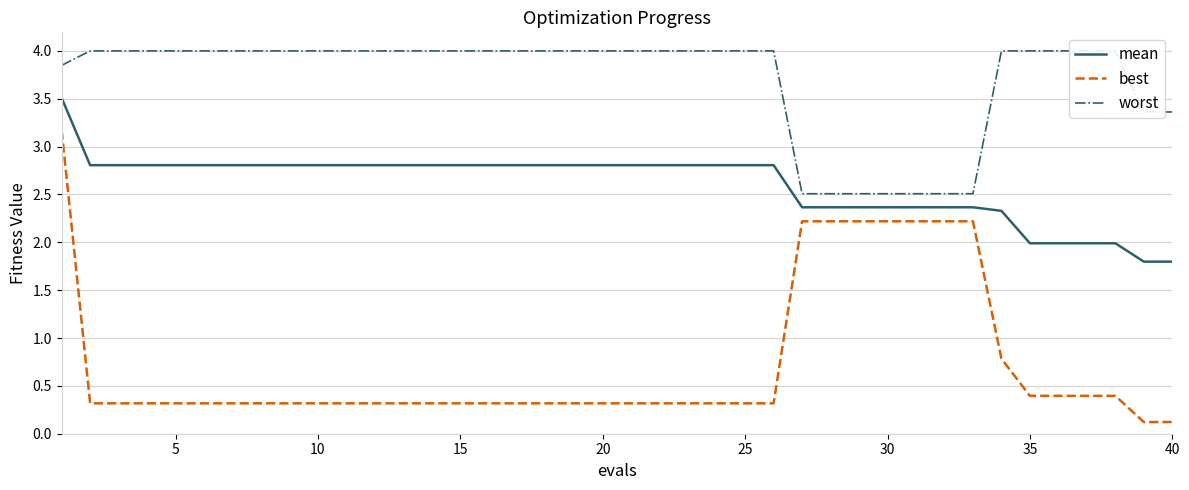

True or false: mean and best cross at least once.

False